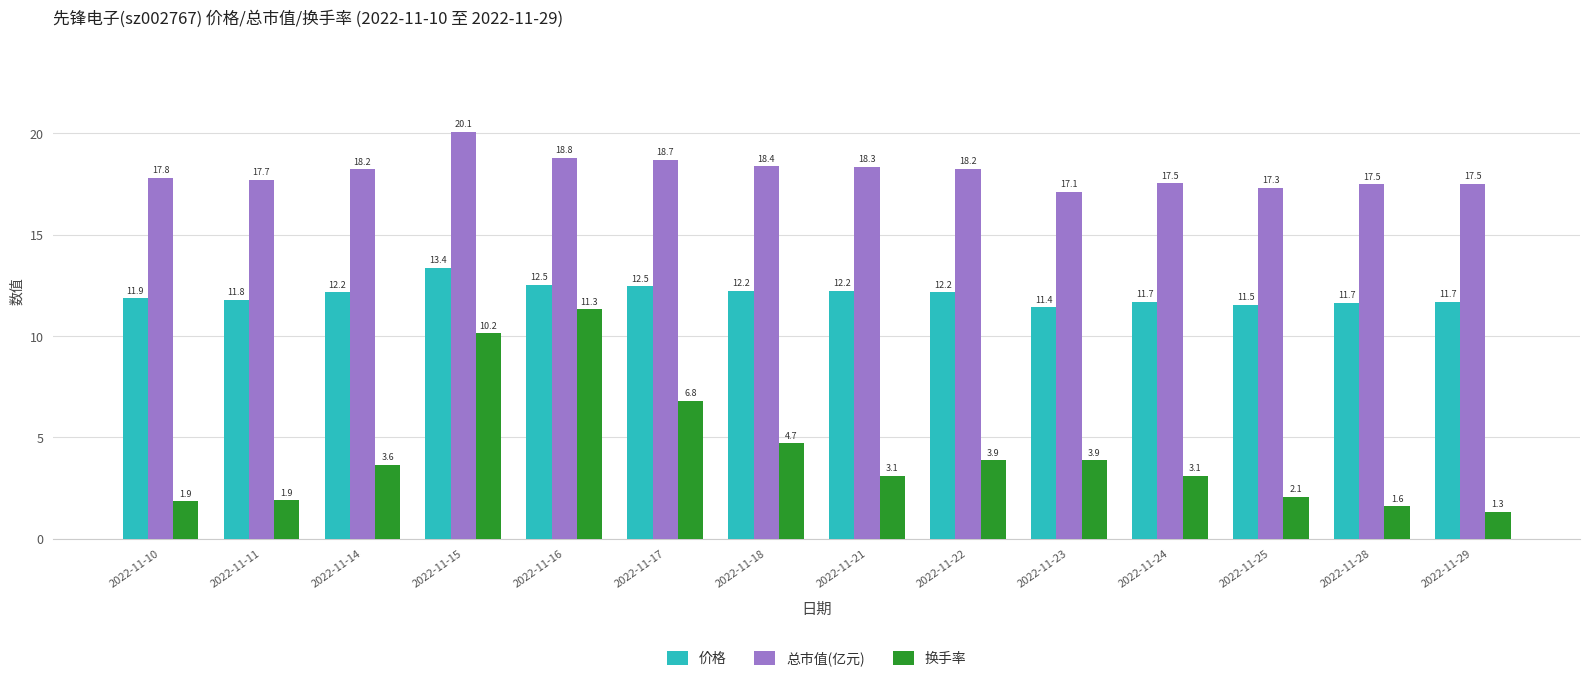

How many bars are there in total?

42